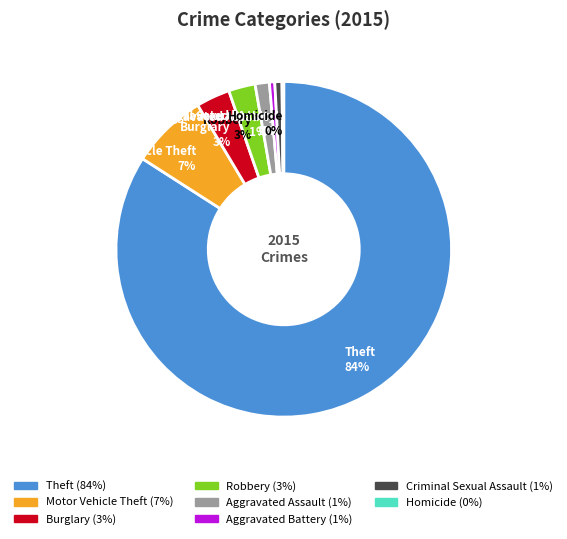

To the nearest percent, what is the combined percentage of Theft 84% and Burglary 3%?

87%